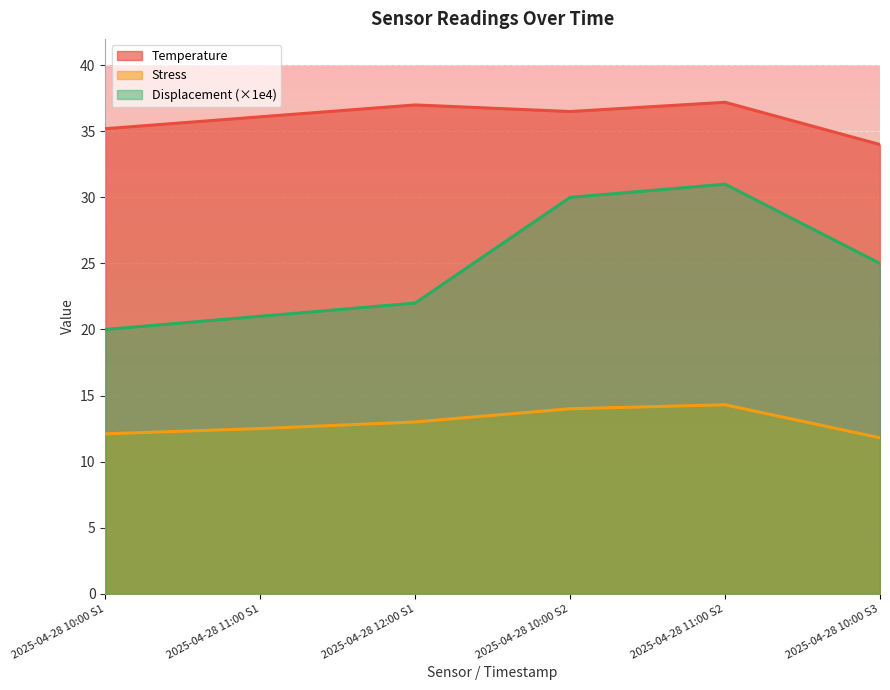

At which label does Temperature reach its minimum?

2025-04-28 10:00 S3